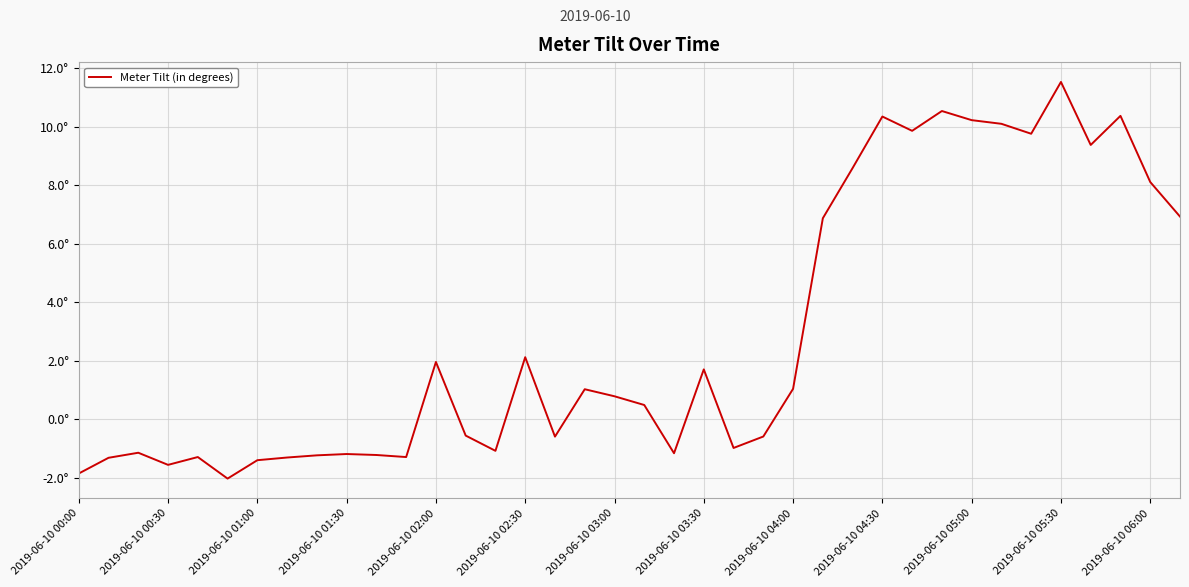

Does the chart have visible grid lines?

Yes